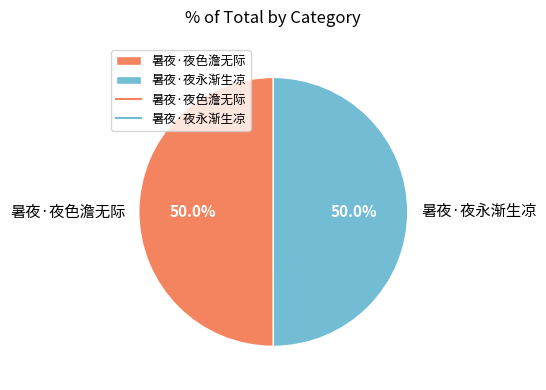

Combined, what portion of the pie is 暑夜·夜永渐生凉 and 暑夜·夜色澹无际?

100.0%